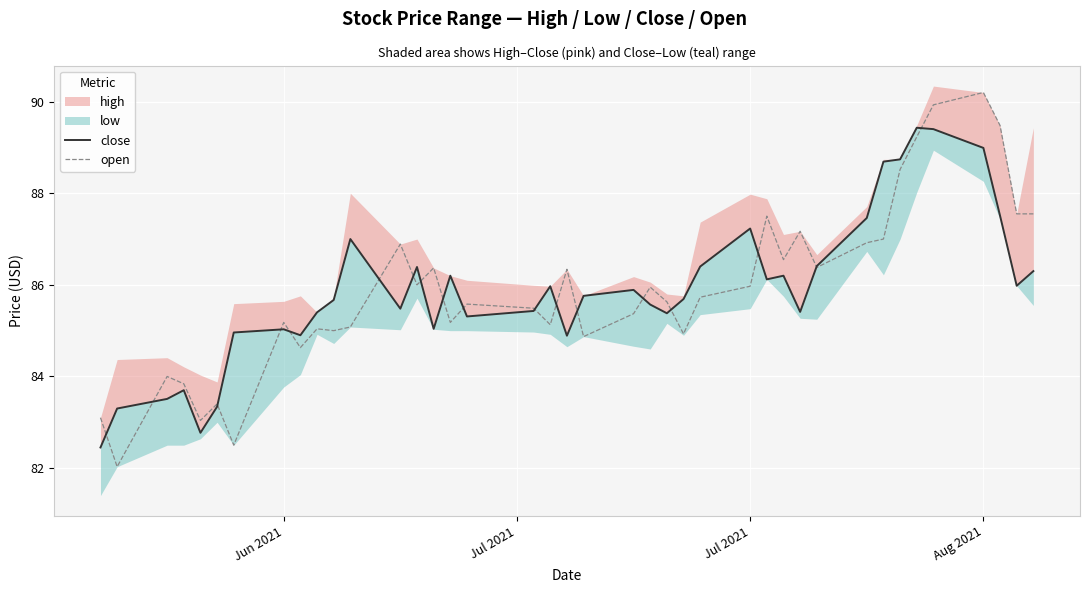

After their last crossing, which series has the higher values: open or close?

open